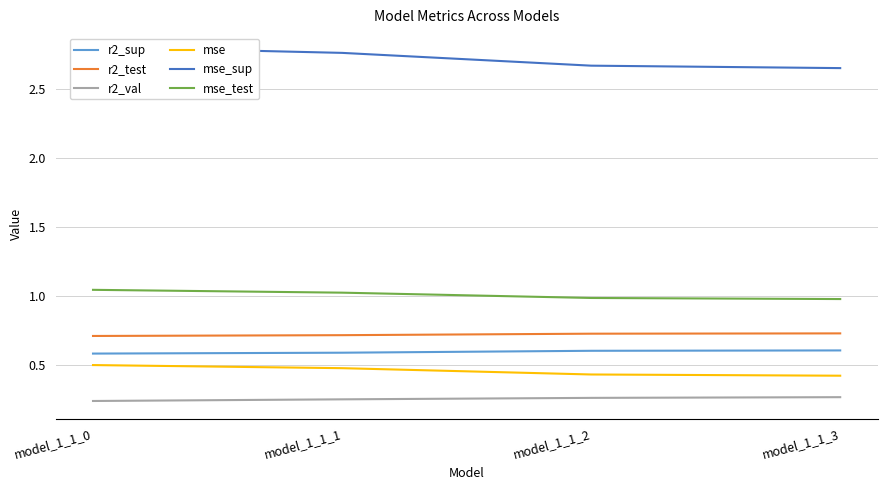

Between model_1_1_0 and model_1_1_1, which is larger?

model_1_1_1